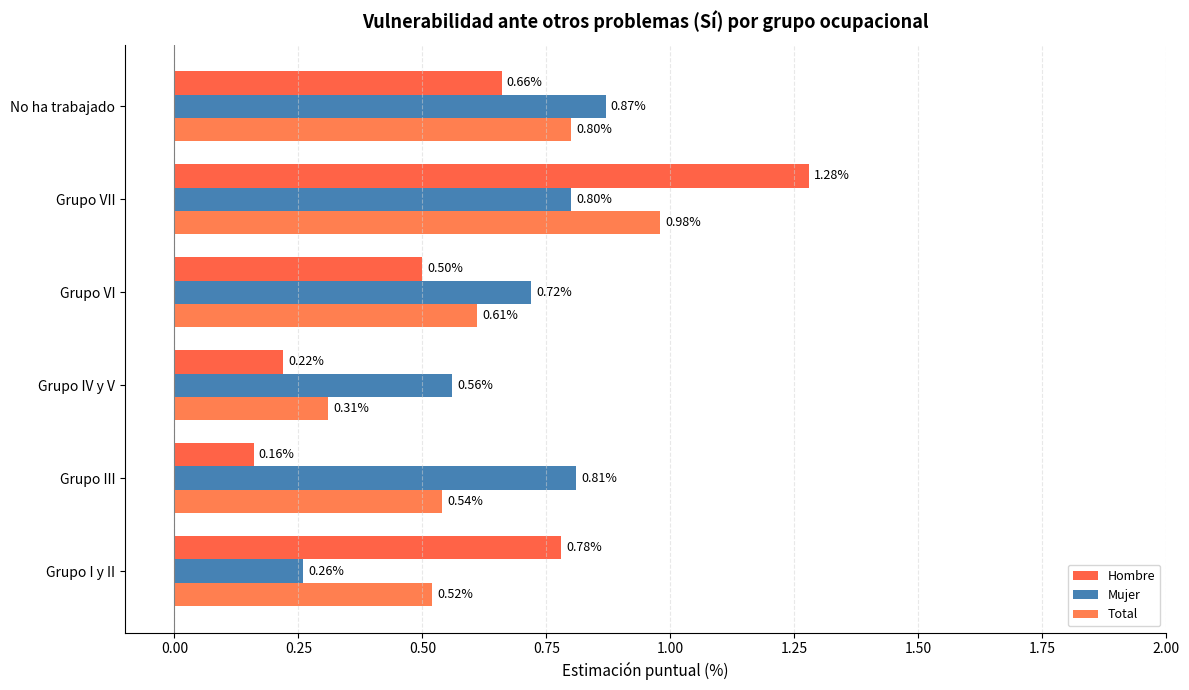

Where is Total nearest to the value 0?

Grupo IV y V